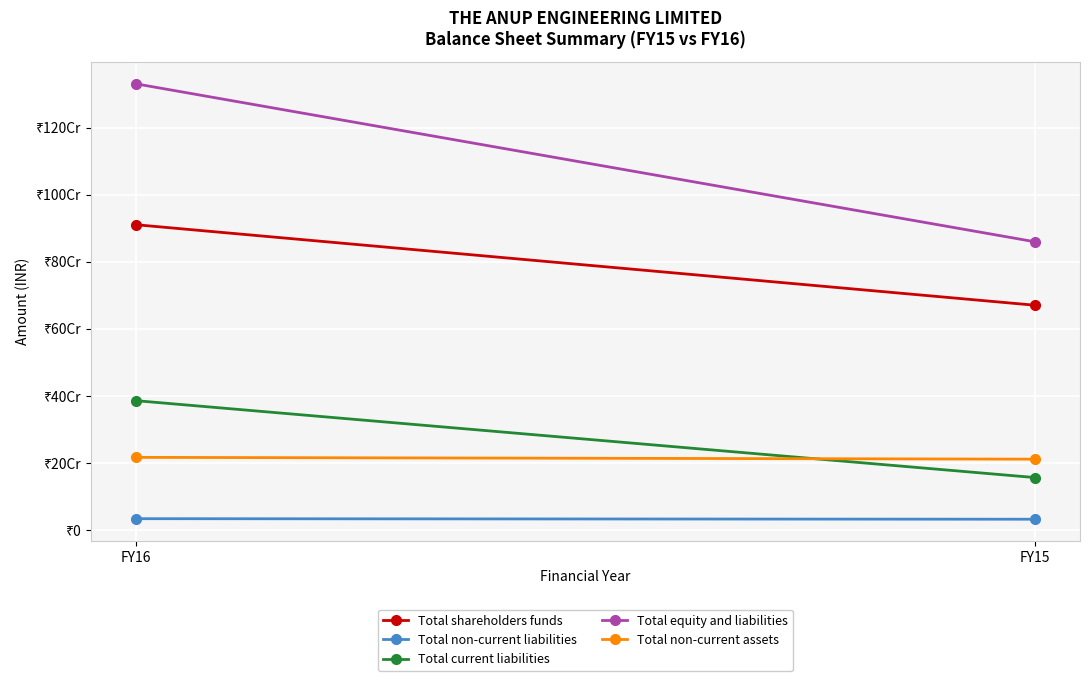

At how many categories does at least one series exceed 871071989?

1